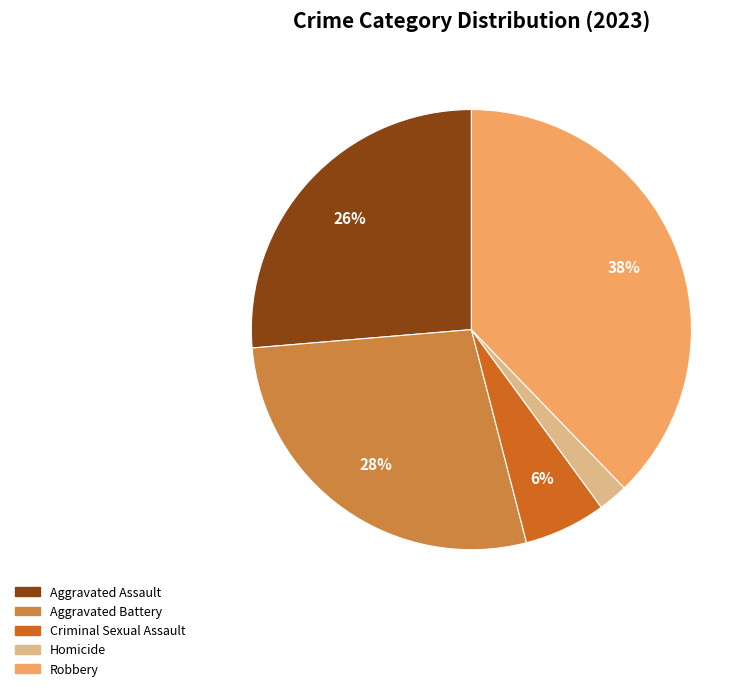

Which slice is the largest?

Robbery